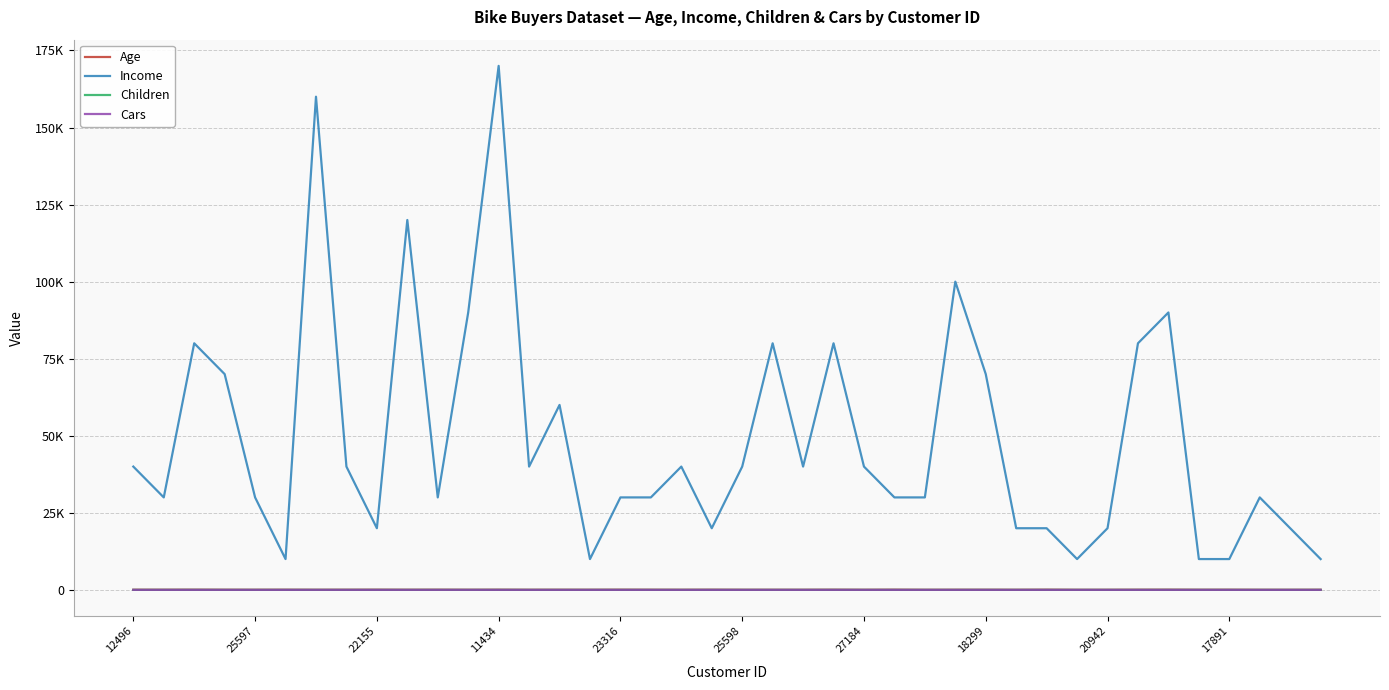

What are all the series names shown in the legend?

Age, Income, Children, Cars